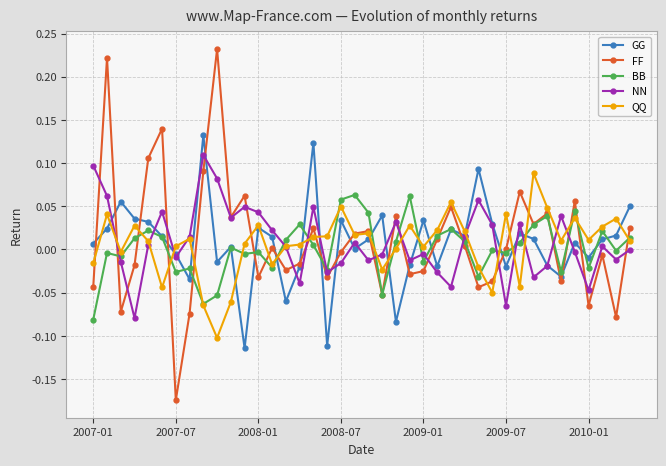

List the series in order of their peak value, lowest first.

BB, QQ, NN, GG, FF